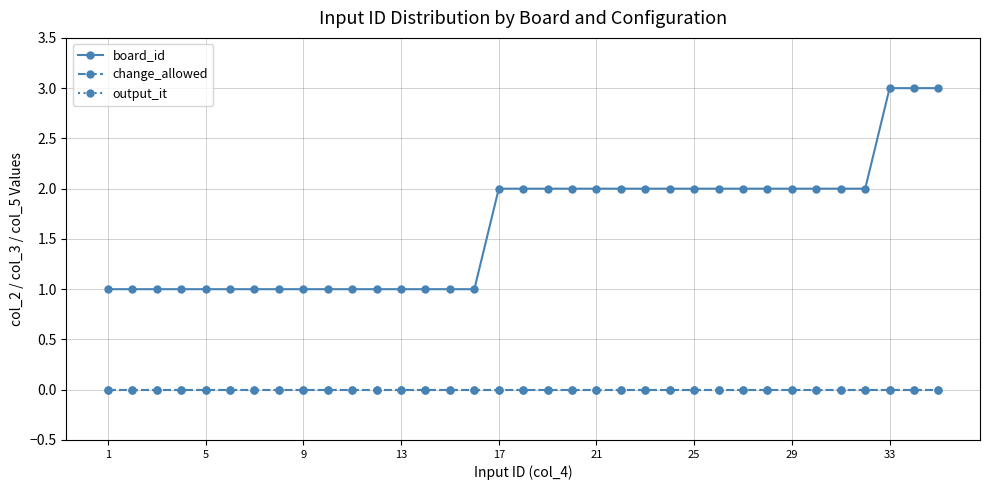

At how many categories does at least one series exceed 0?

35